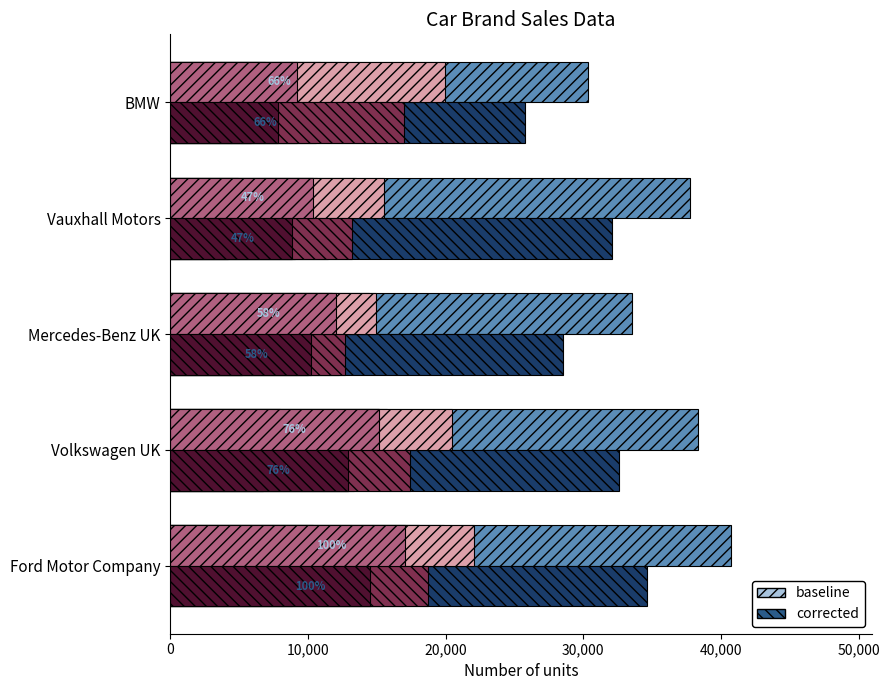

What is the spread (max minus min) of values at Volkswagen UK?

31569